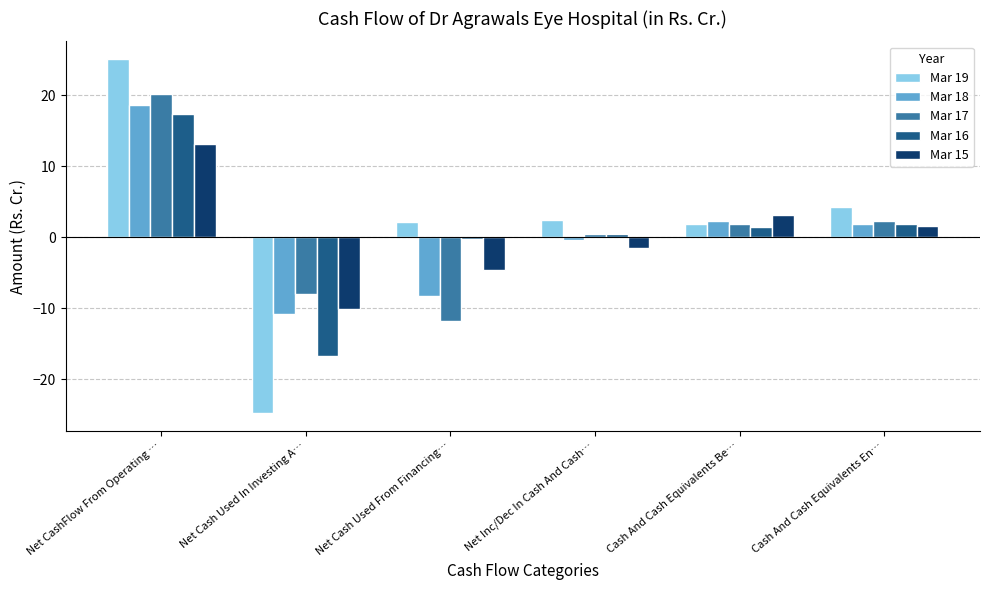

What is the difference between the second highest and second lowest values in the Mar 18 series?

10.6